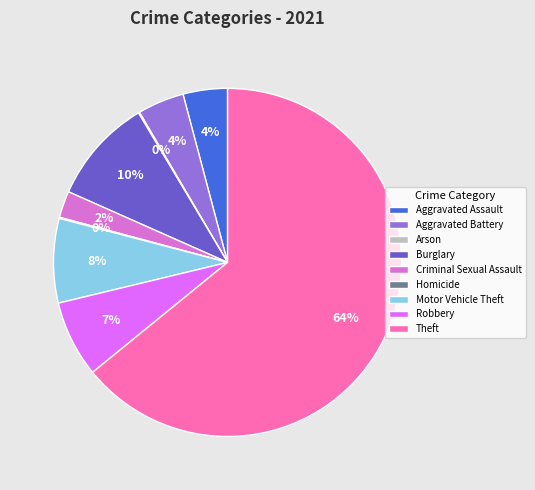

To the nearest percent, what percentage of the pie is Aggravated Assault?

4%